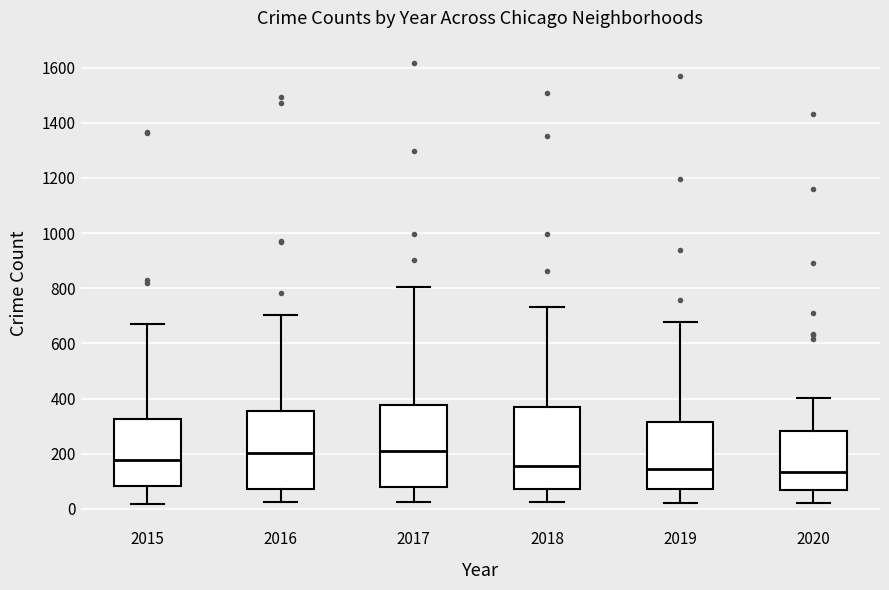

Reading left to right, read every box against the y-axis: the position of its median line, the range the box covers, and the ends of its whiskers. The values are not printed on the chart, so give them approximately, as read against the axis.

2015: median 180, box 80 to 320, whiskers 20 to 680
2016: median 200, box 80 to 360, whiskers 20 to 700
2017: median 220, box 80 to 380, whiskers 20 to 800
2018: median 160, box 80 to 380, whiskers 20 to 740
2019: median 140, box 80 to 320, whiskers 20 to 680
2020: median 140, box 60 to 280, whiskers 20 to 400